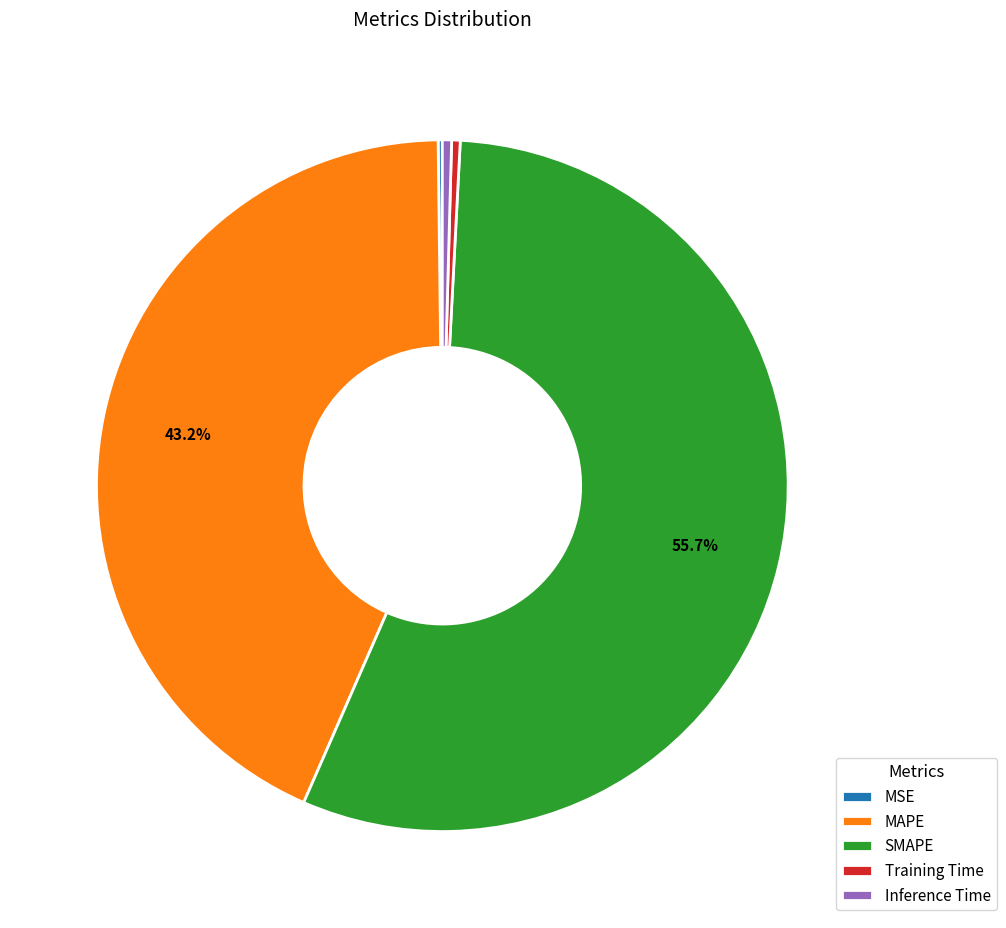

Is the sum of Inference Time and MAPE greater than half?

No